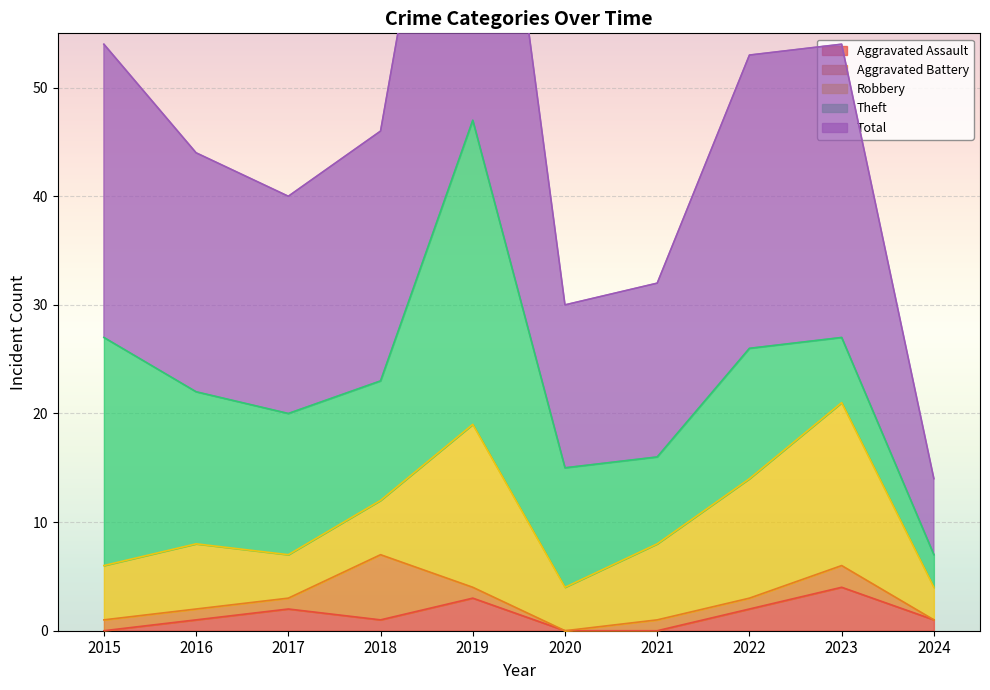

Is the value of Total at 2024 greater than the value of Aggravated Assault at 2018?

Yes